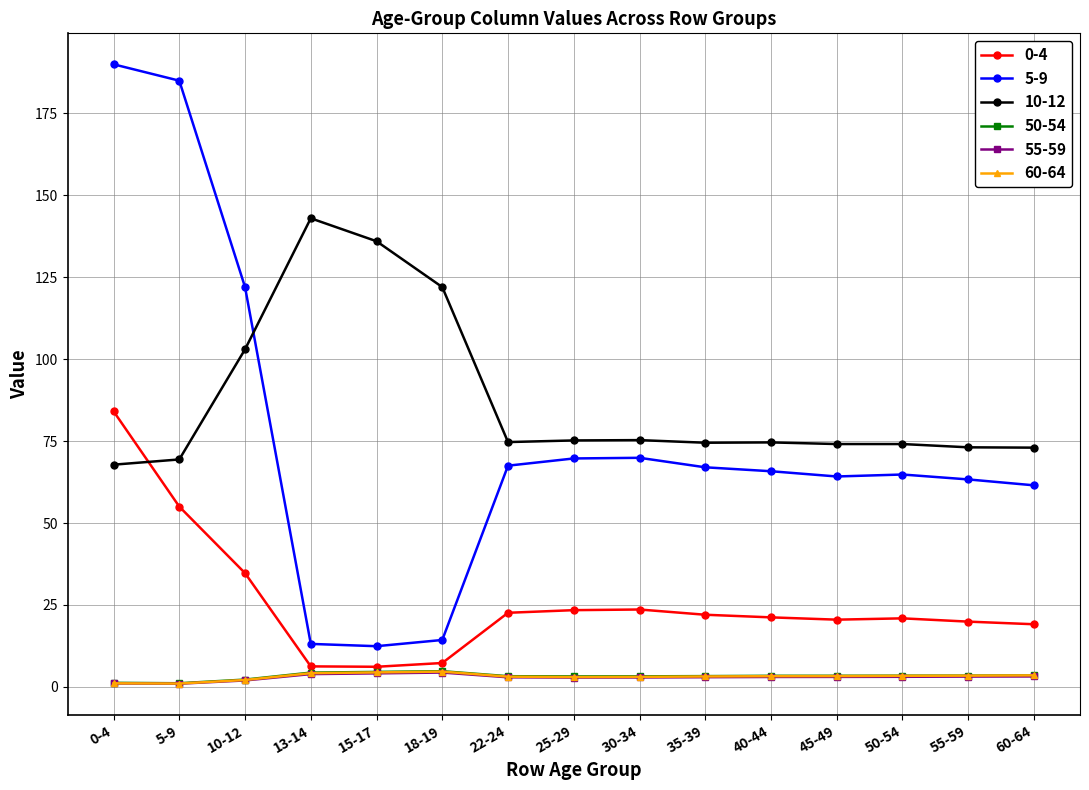

True or false: 5-9 has more than 0 interior local peaks.

True